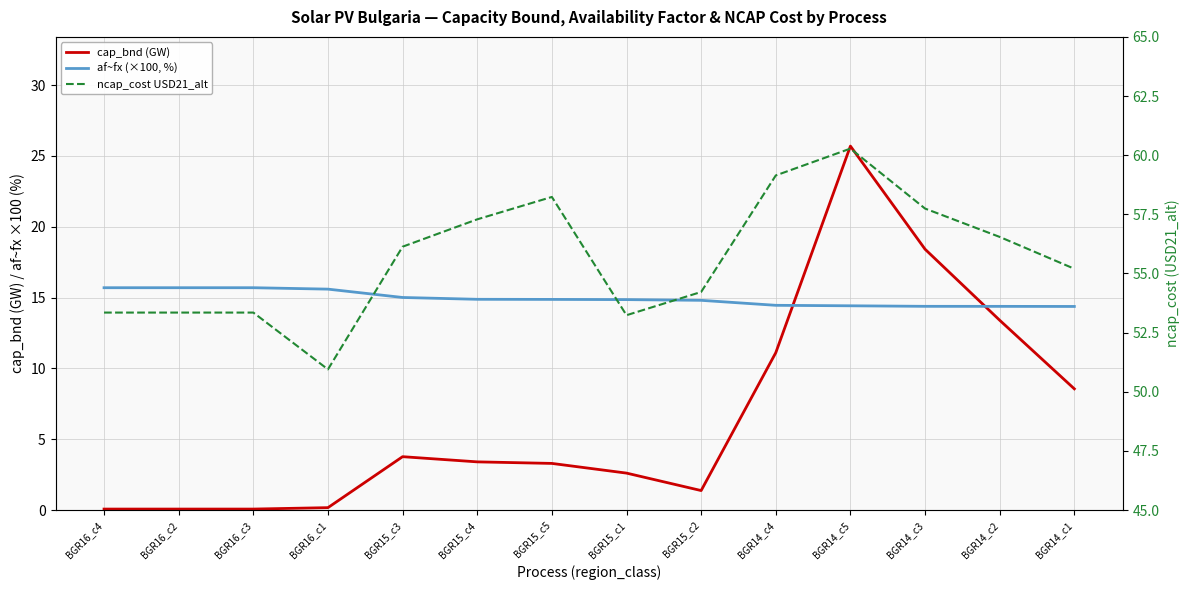

How many lines are shown in the chart?

3